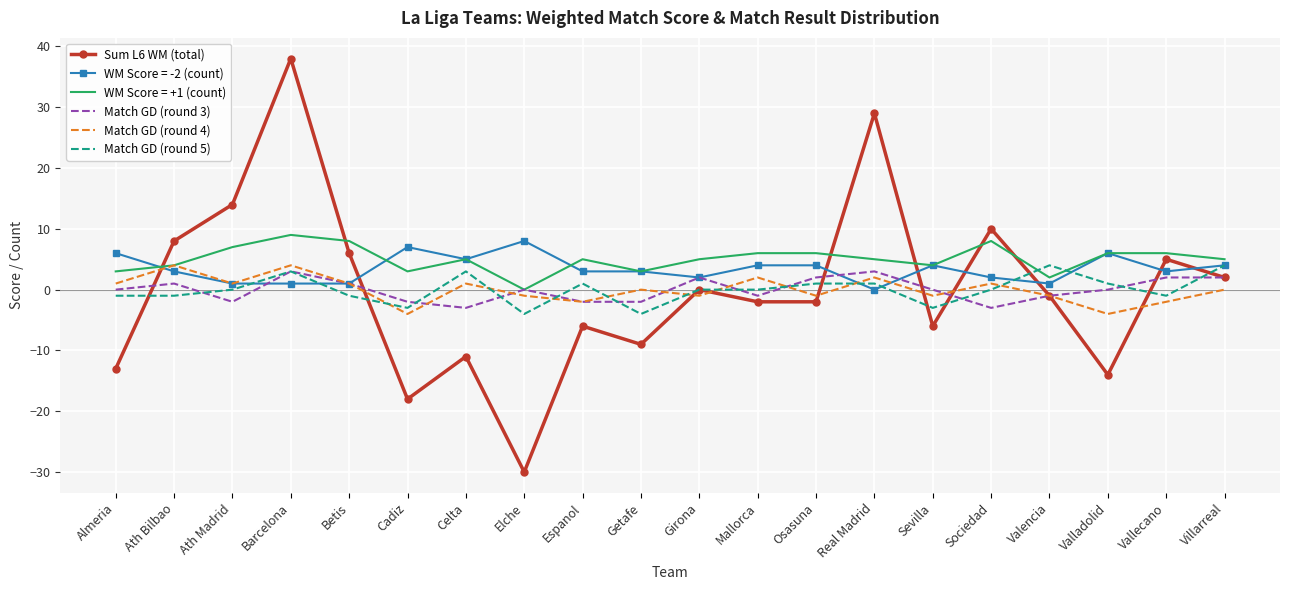

Is it true that Match GD (round 4) equals -1 at Girona?

True